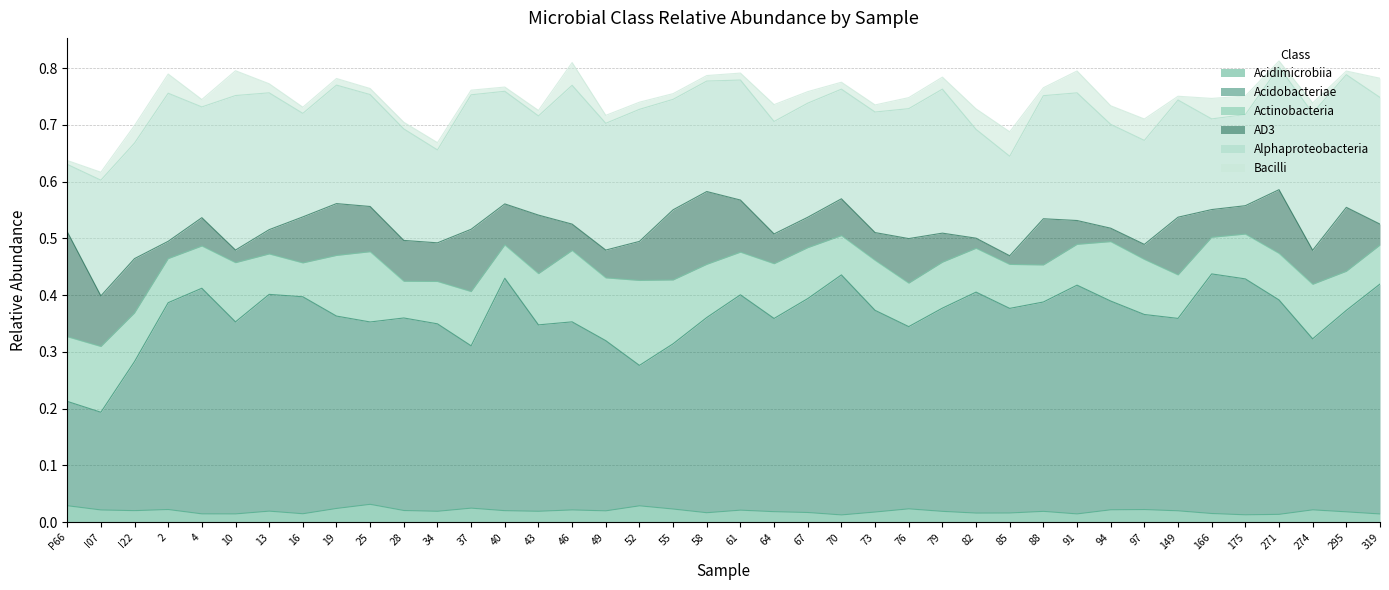

What is the sum of all Alphaproteobacteria values?

8.3